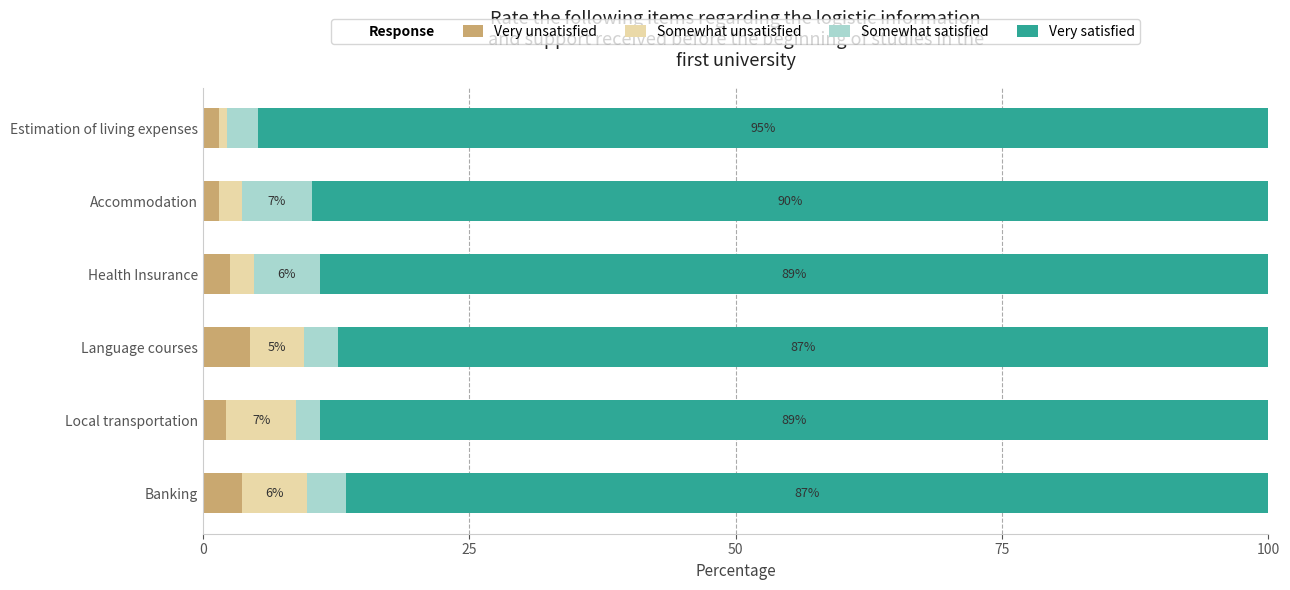

What is the difference between the maximum and minimum values in the Very unsatisfied series?

2.9